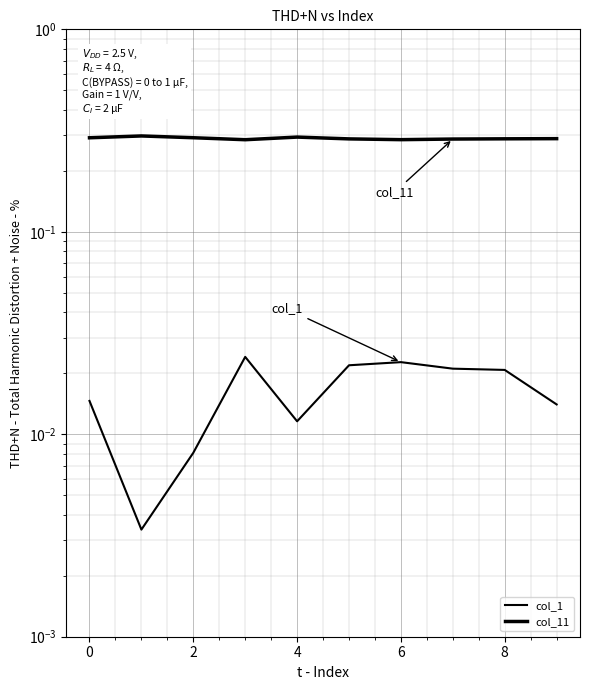

True or false: col_1 has more than 1 points higher than both neighbors.

True